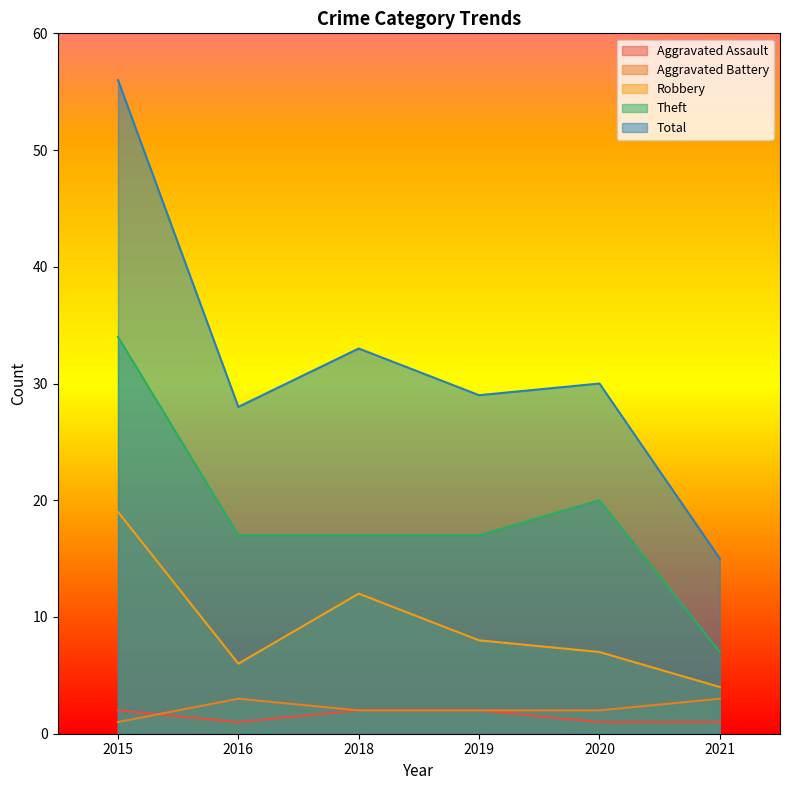

How many Aggravated Assault values are between 1 and 2?

6